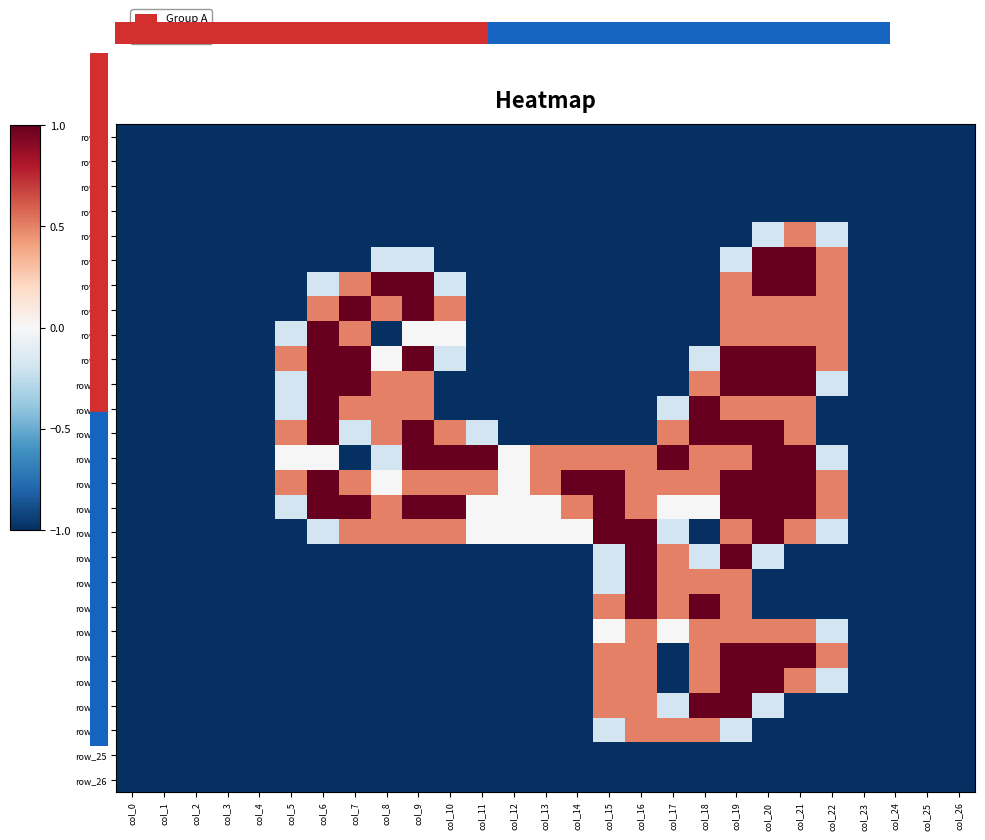

Is it true that row_23 equals -1.4 at col_21?

False